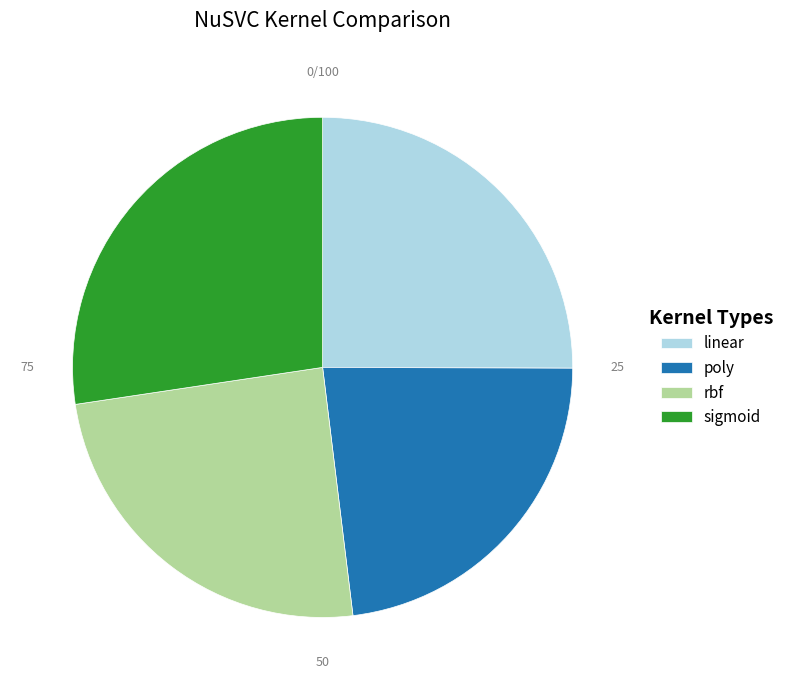

Is rbf the majority of the pie?

No